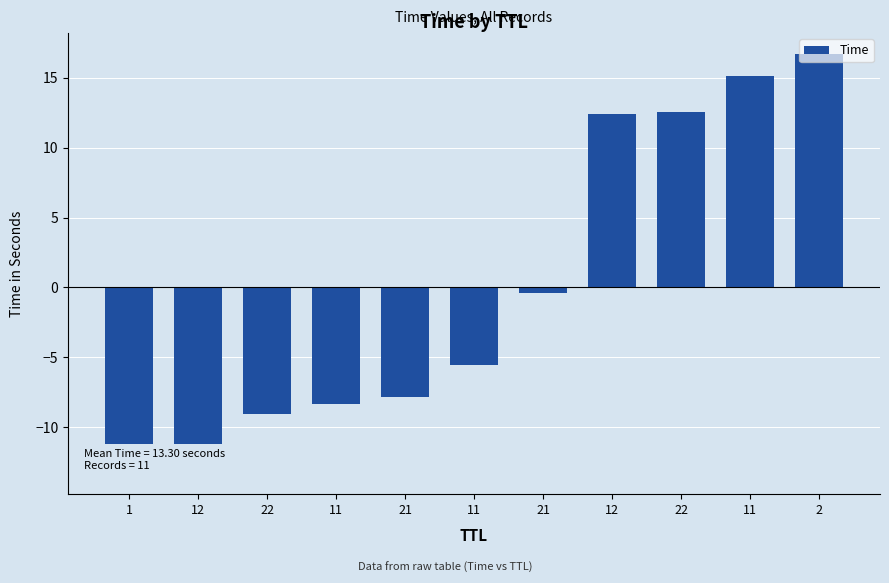

Are the bars horizontal?

No